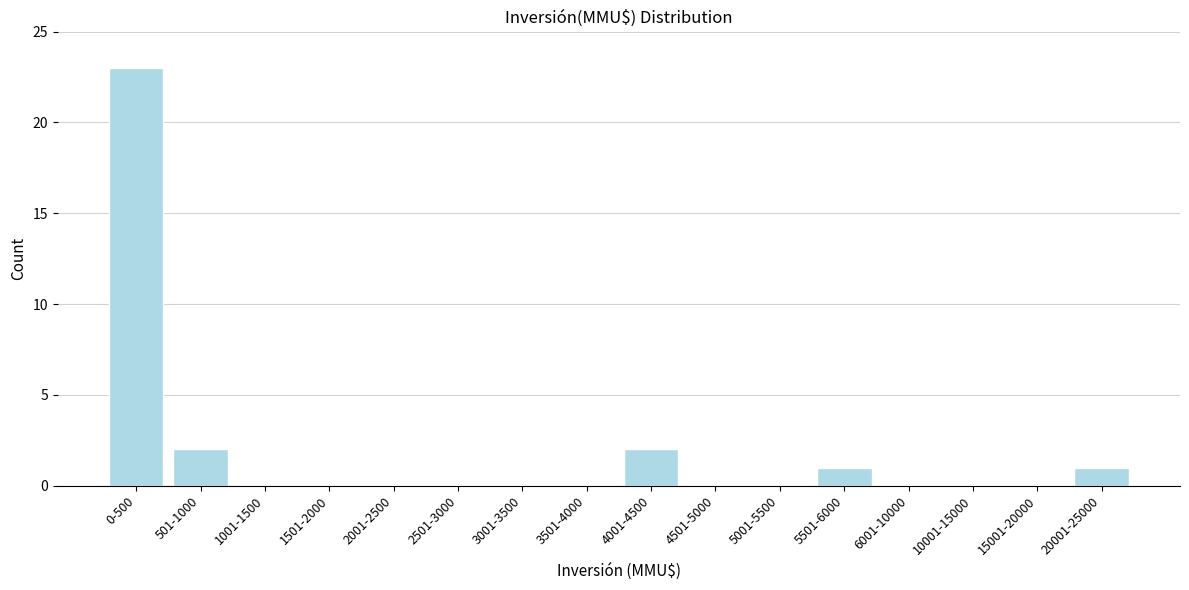

Reading left to right, list all the values displayed in this chart.

0-500=23	501-1000=2	1001-1500=0	1501-2000=0	2001-2500=0	2501-3000=0	3001-3500=0	3501-4000=0	4001-4500=2	4501-5000=0	5001-5500=0	5501-6000=1	6001-10000=0	10001-15000=0	15001-20000=0	20001-25000=1